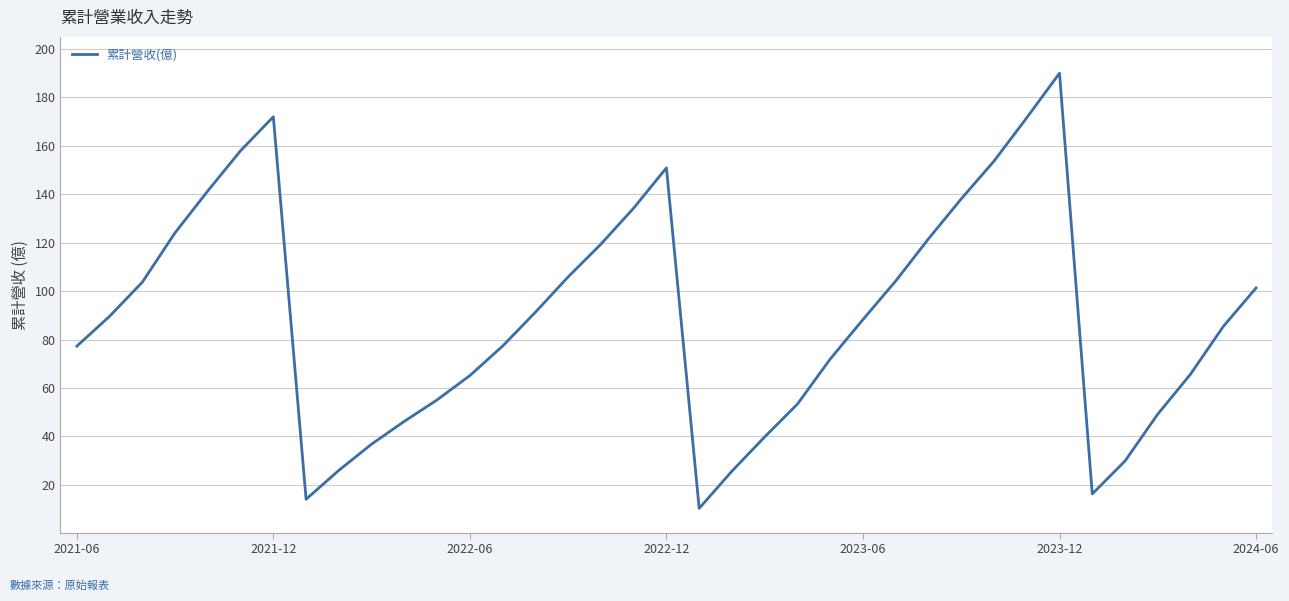

What is the difference between the maximum and minimum values?

179.7